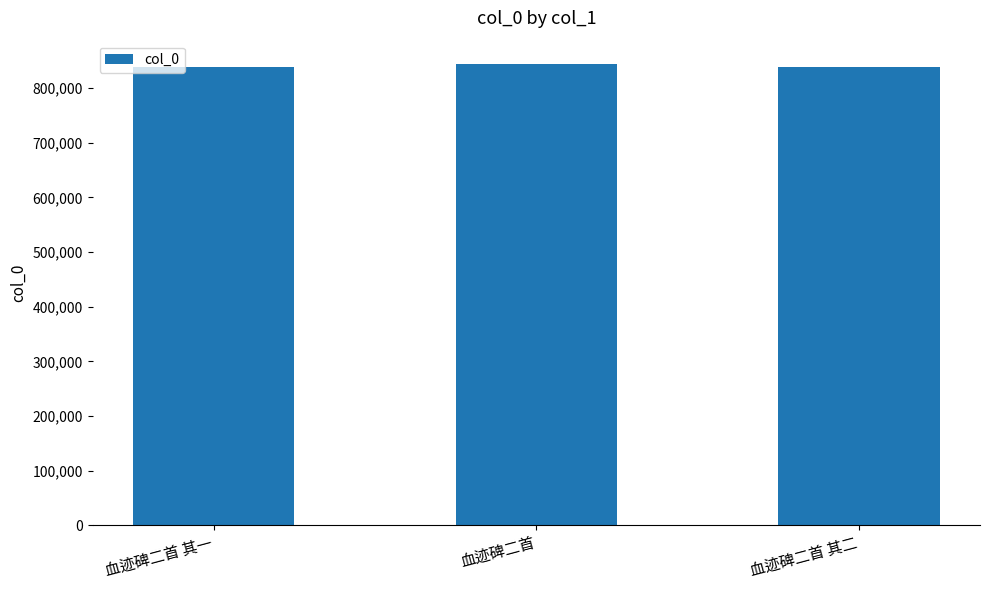

What is the sum of the values at 血迹碑二首 其二 and 血迹碑二首?

1684438